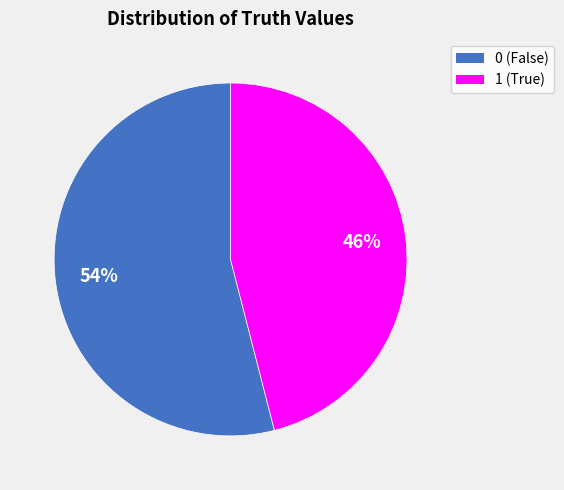

What is the ratio of the value at 0 to the value at 1?

1.2